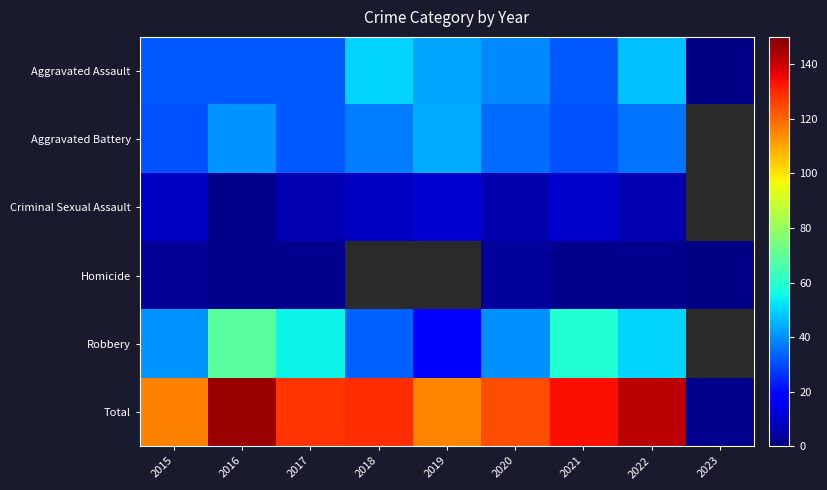

Which series has the widest spread of values?

Total